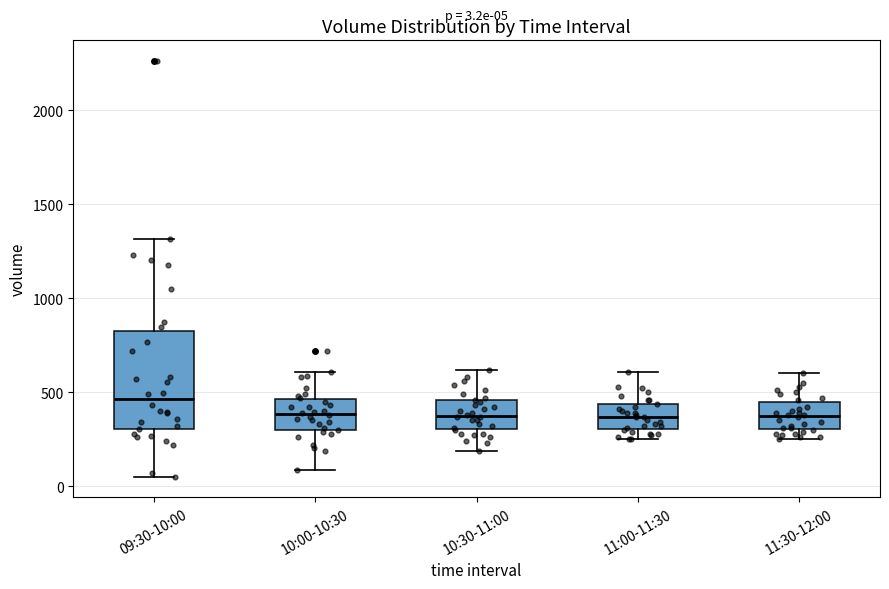

Comparing the boxes themselves (not the whiskers), which one is the tallest?

09:30-10:00